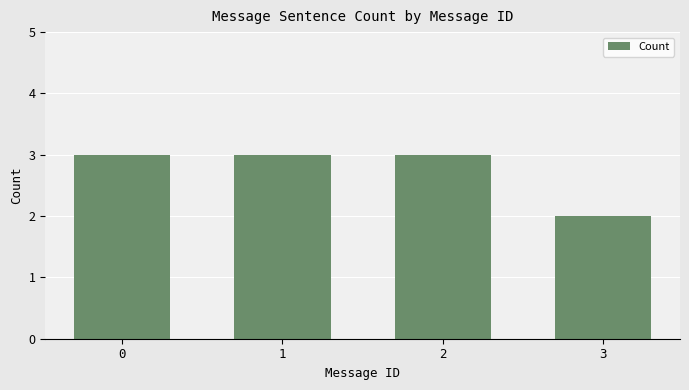

The chart shows a value of 2 at 3. True or false?

True